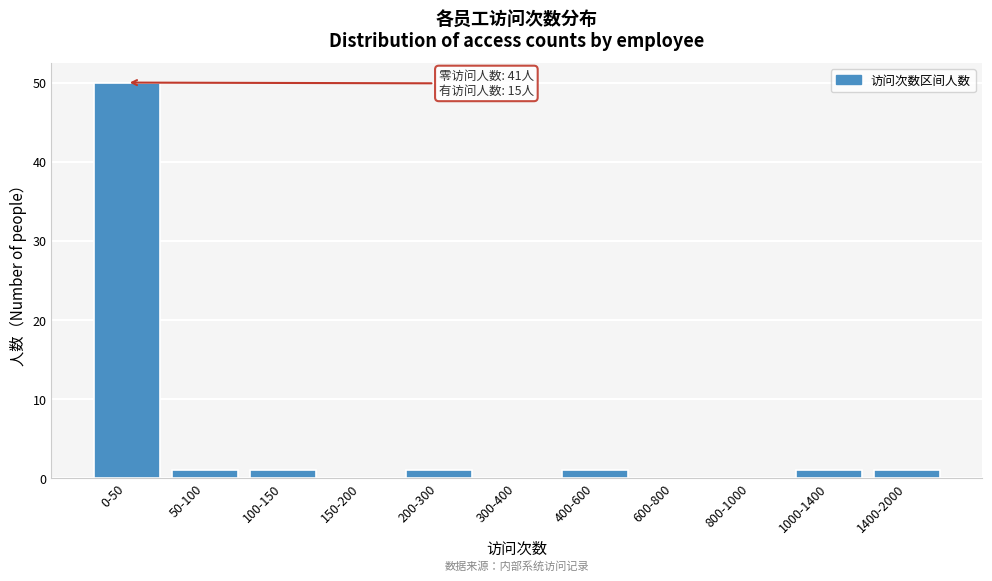

Reading left to right, transcribe all the data shown in this chart.

0-50=50	50-100=1	100-150=1	150-200=0	200-300=1	300-400=0	400-600=1	600-800=0	800-1000=0	1000-1400=1	1400-2000=1